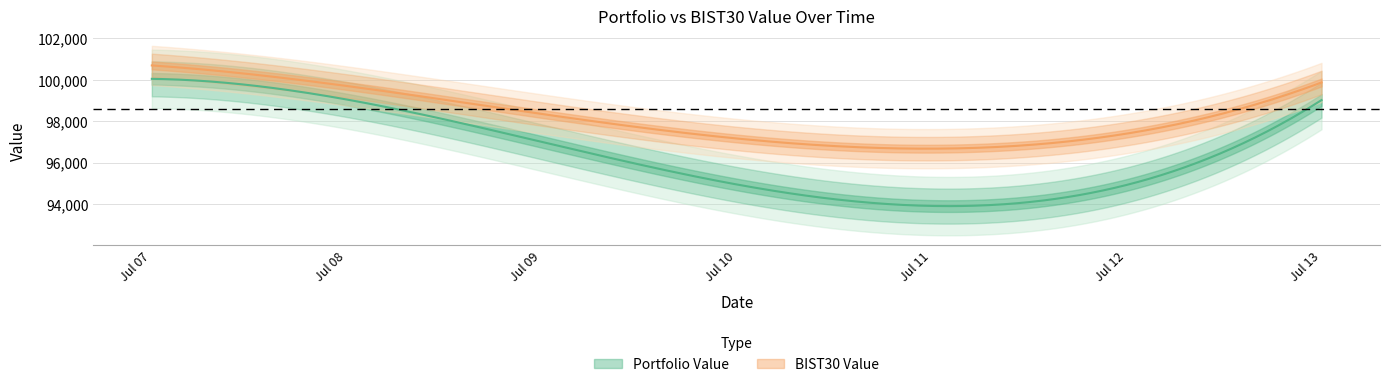

How many lines are shown in the chart?

2